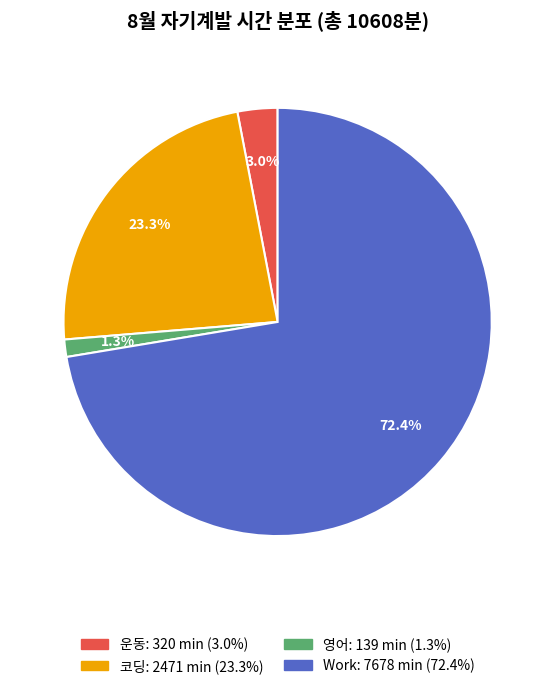

How many segments does this pie chart have?

4